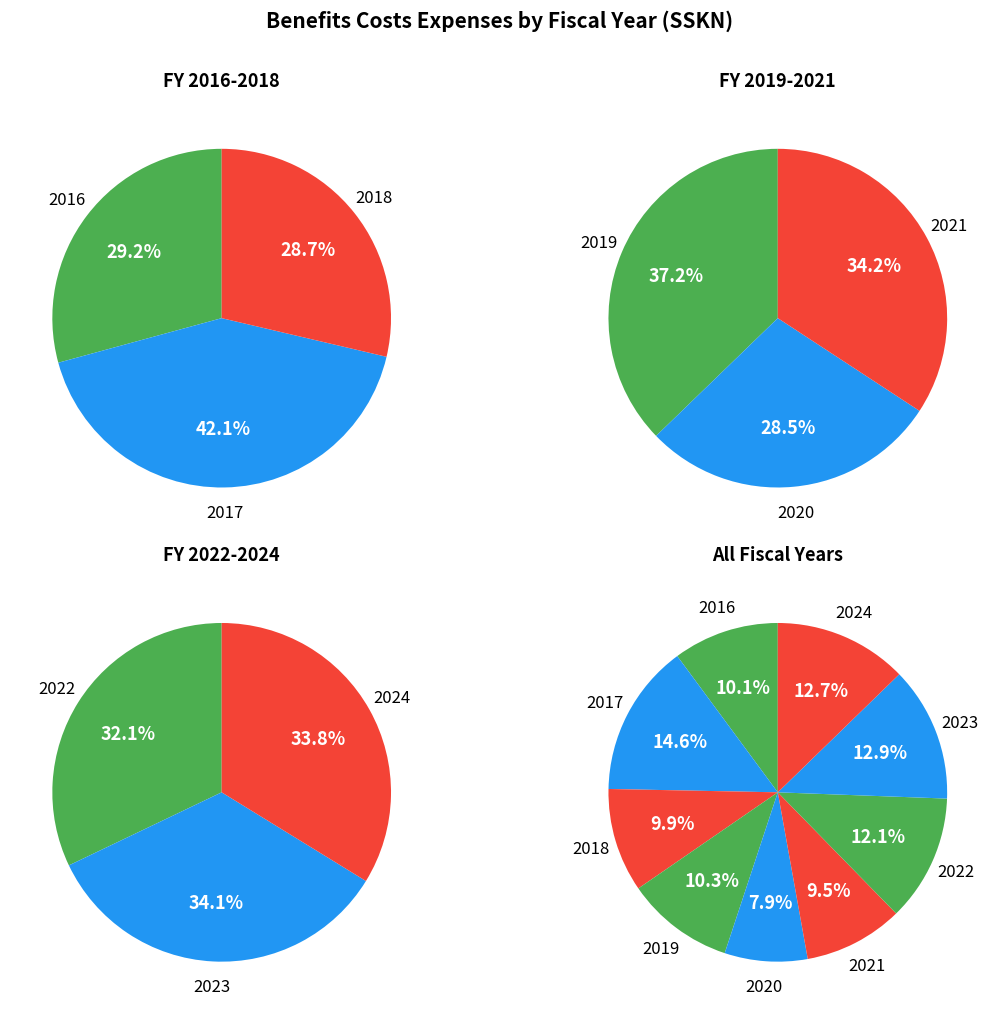

What percentage is the 2022 slice, to the nearest percent?

12%